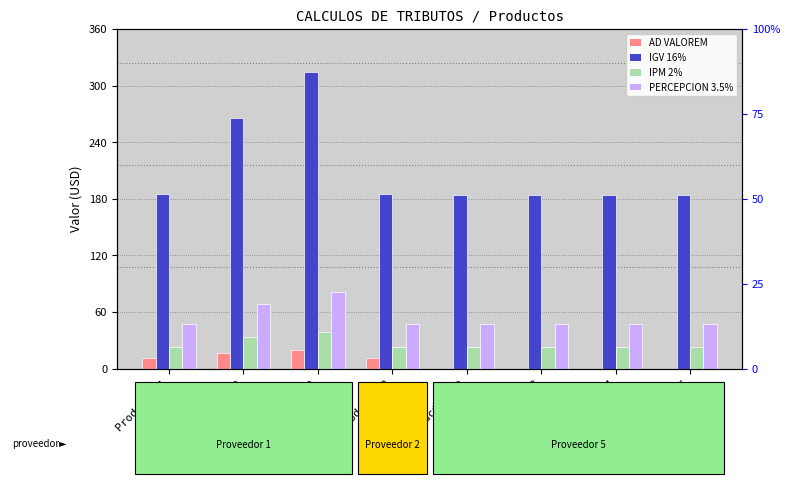

Count the number of categories in the chart.

8